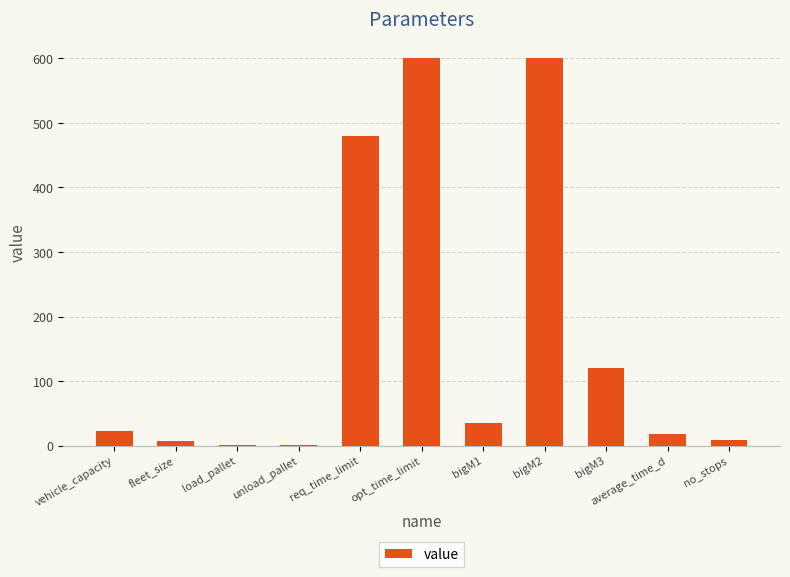

What is the approximate value at req_time_limit?

480.0